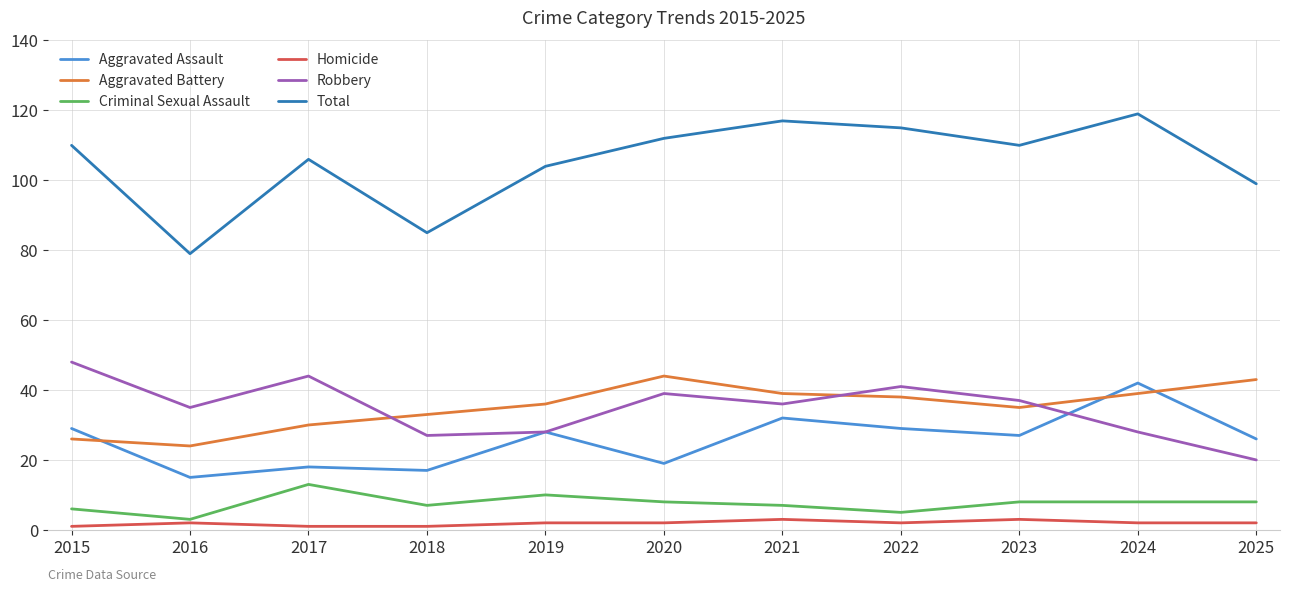

Which series ends up on top after the final intersection of Aggravated Battery and Aggravated Assault?

Aggravated Battery